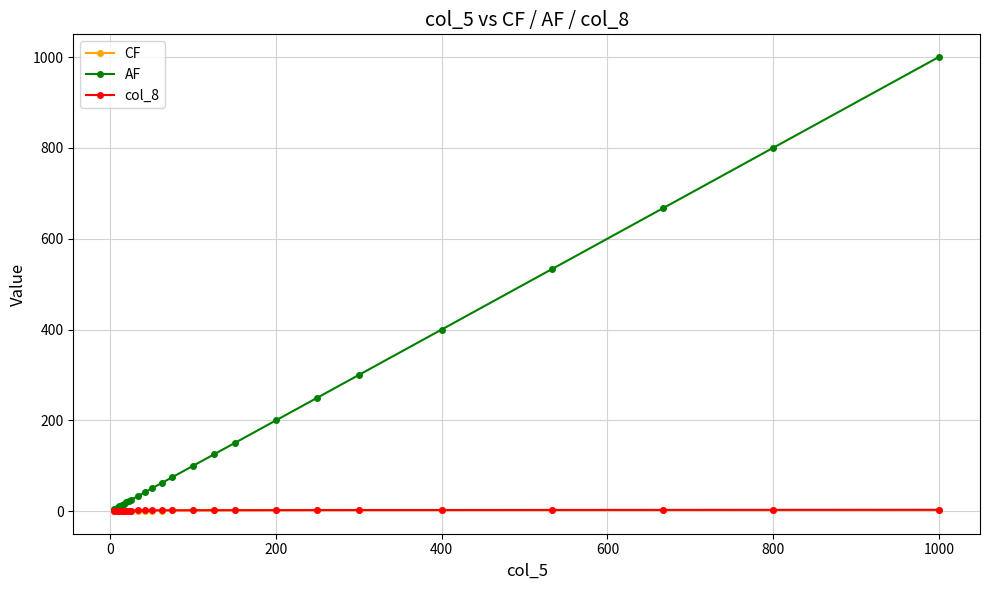

Which series has the largest total across all categories?

AF